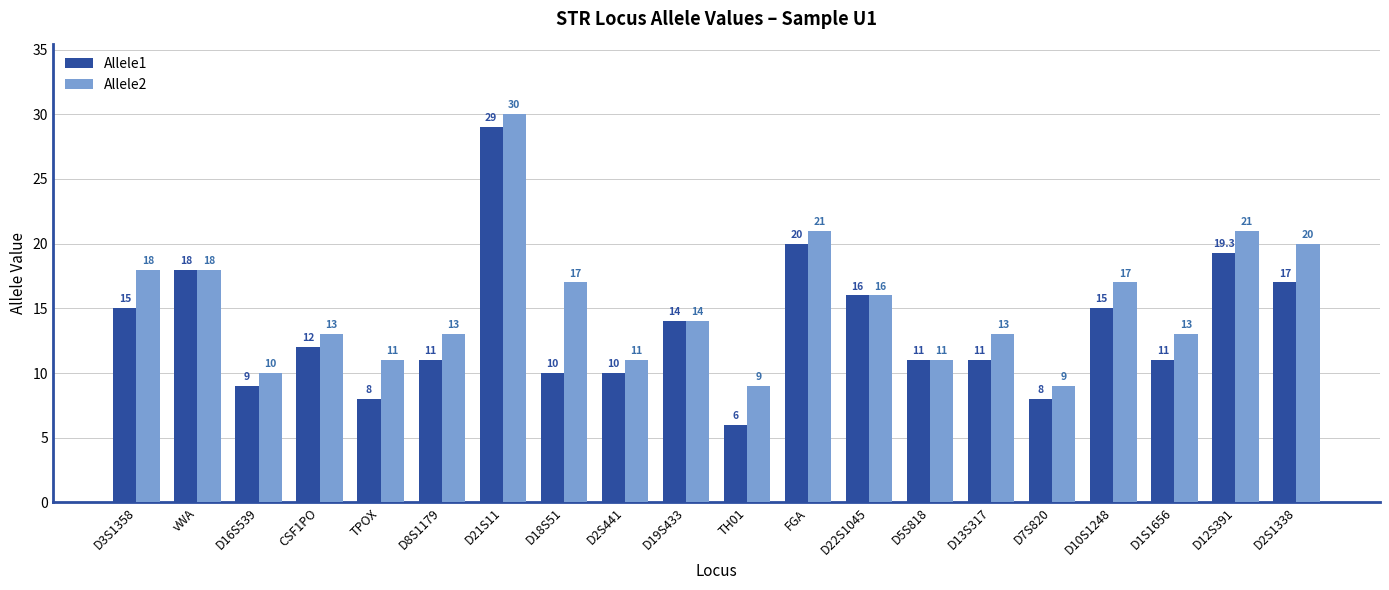

Count the number of categories in the chart.

20